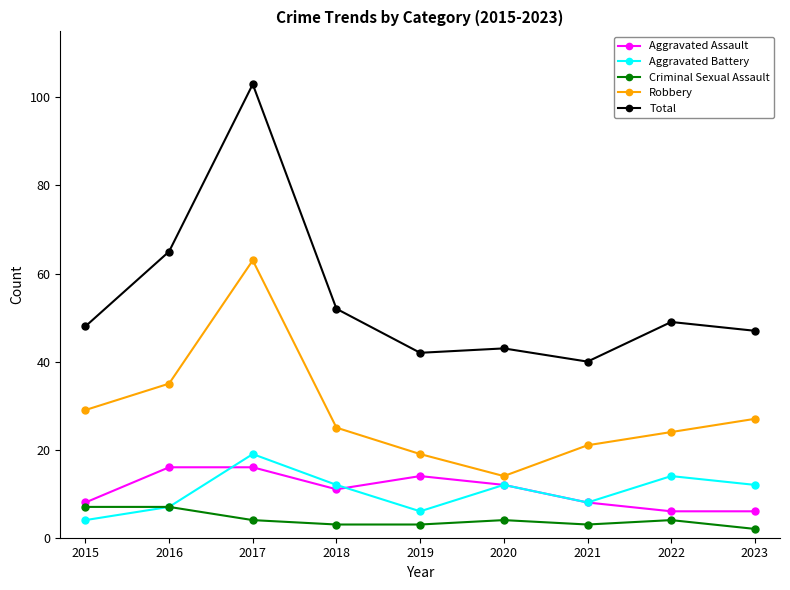

Is the value of Aggravated Battery at 2021 greater than the value of Aggravated Assault at 2023?

Yes